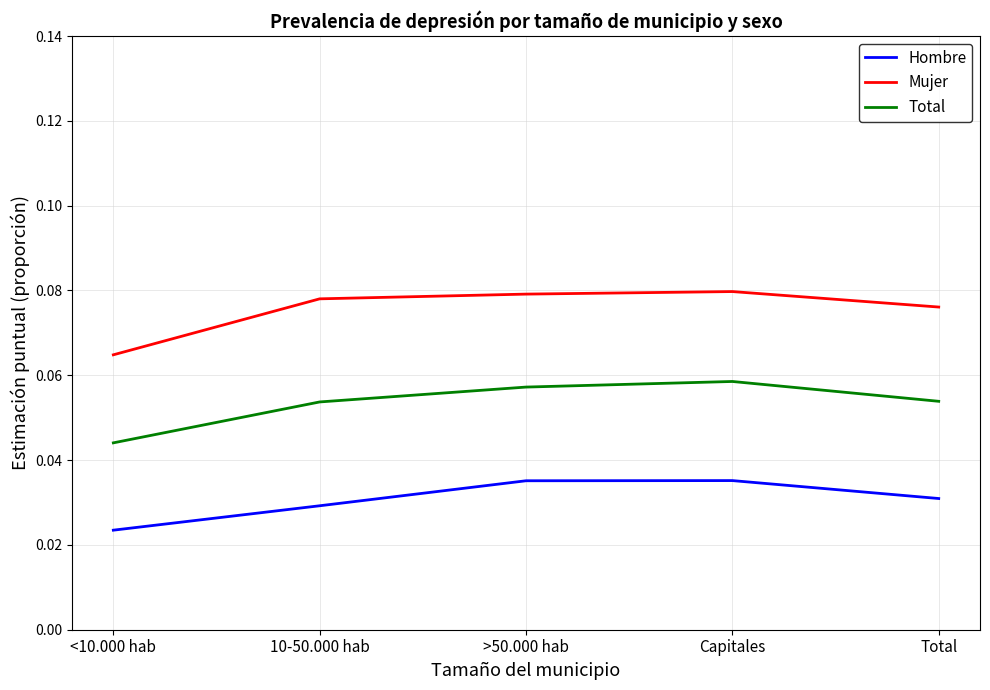

True or false: Total and Mujer intersect in this chart.

False